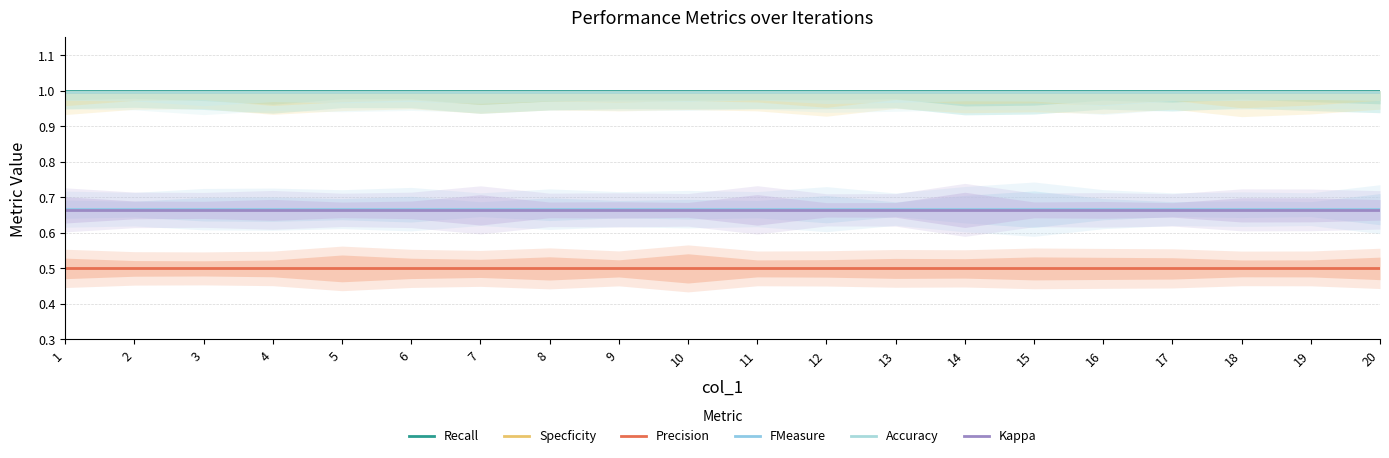

True or false: Precision and Recall cross at least once.

False